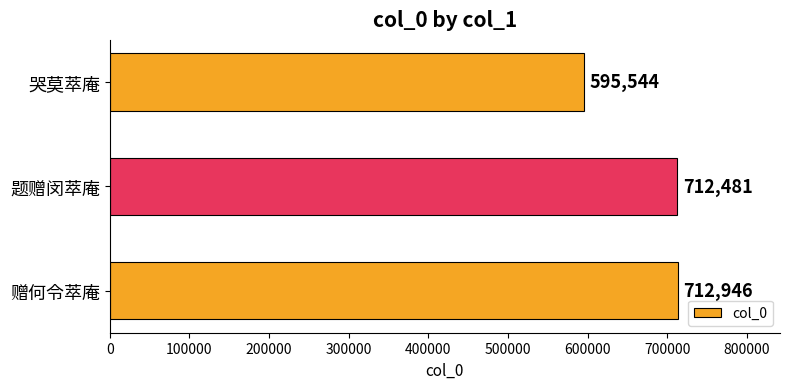

What is the greatest value displayed?

712946